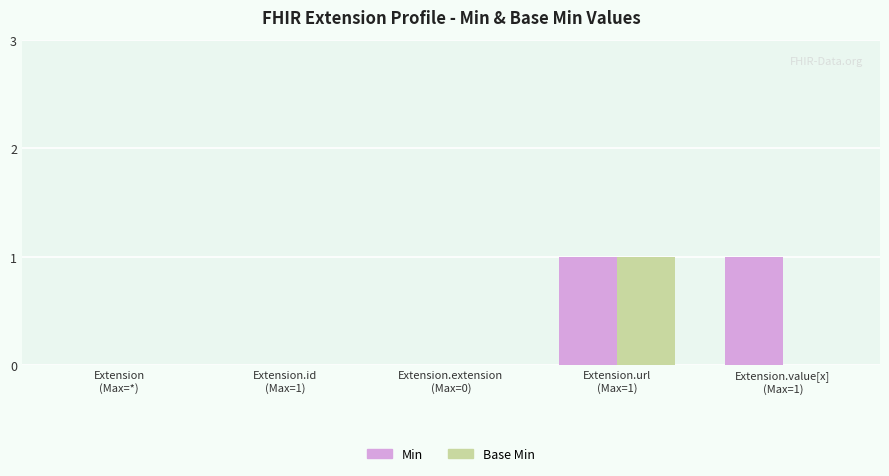

What is the sum of the Base Min values at Extension.extension
(Max=0) and Extension.url
(Max=1)?

1